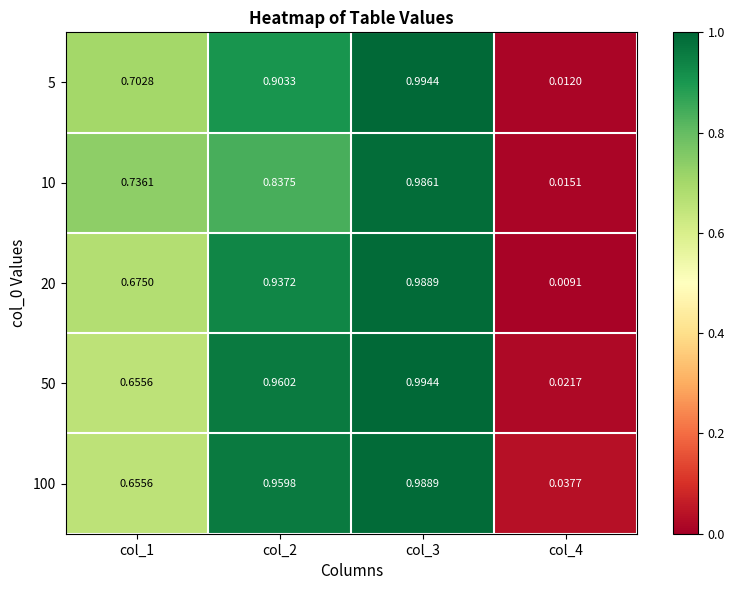

What is the difference between the highest and lowest values at col_2?

0.1